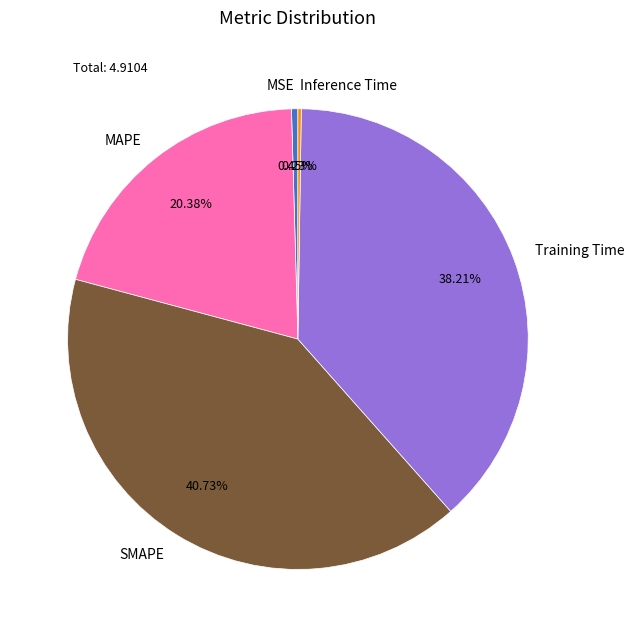

To the nearest percent, what is the average slice percentage?

20%